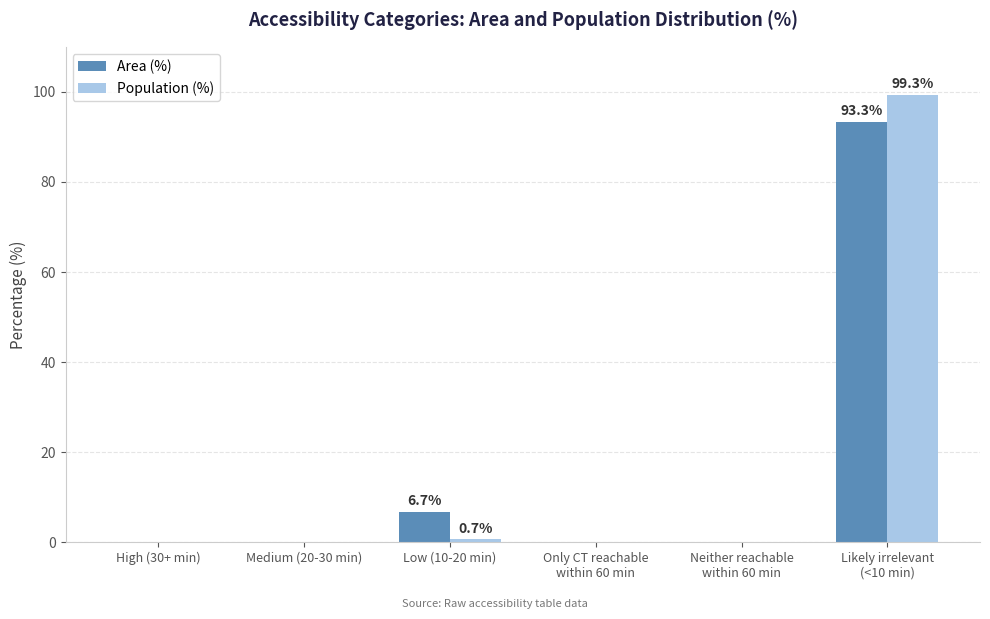

True or false: Area (%) has a value of 142.0 at Likely irrelevant
(<10 min).

False